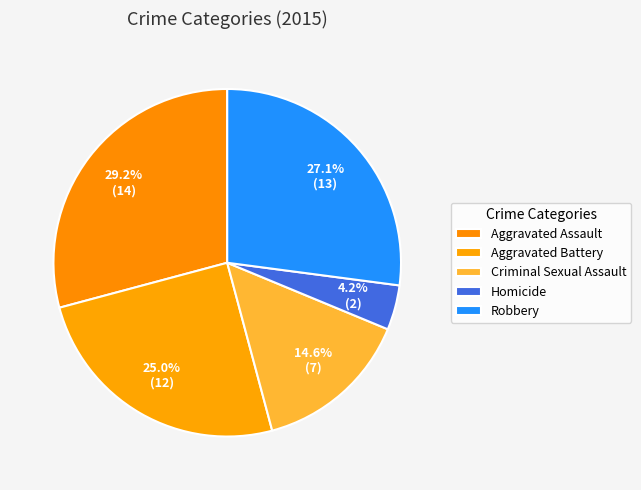

How many slices are in this pie chart?

5